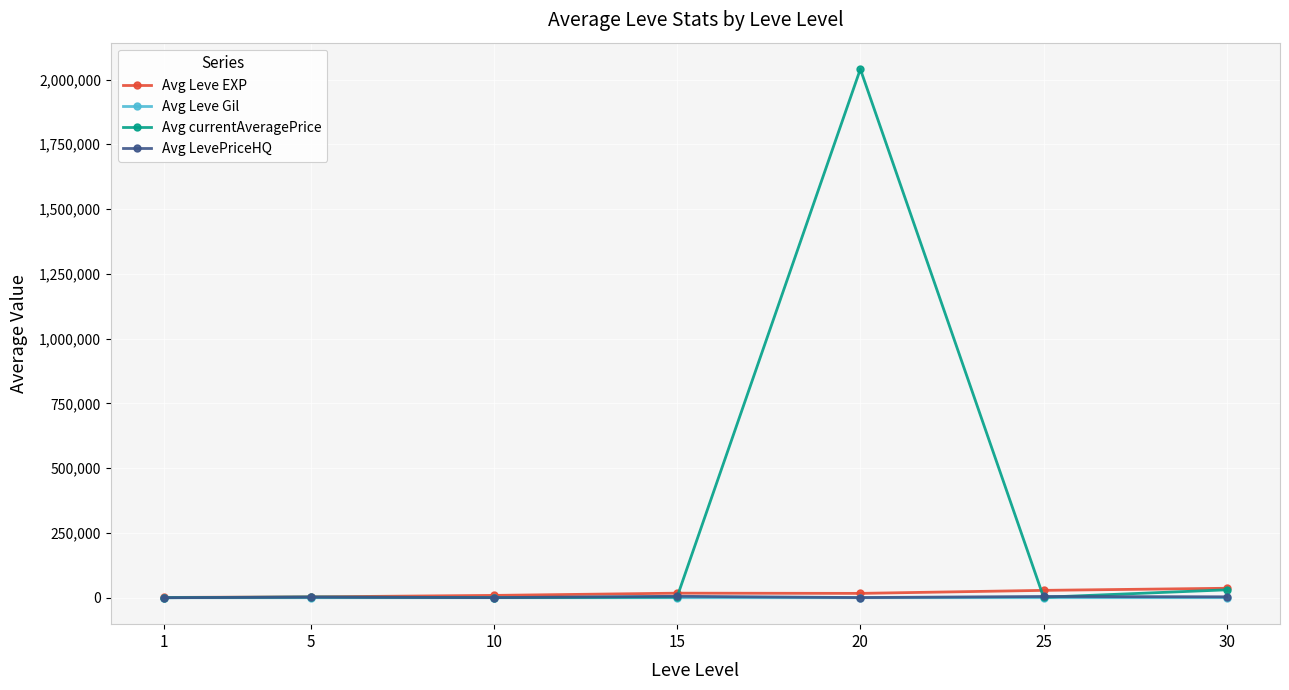

What is the value of the Avg Leve Gil point at the 2nd from the left?

163.3